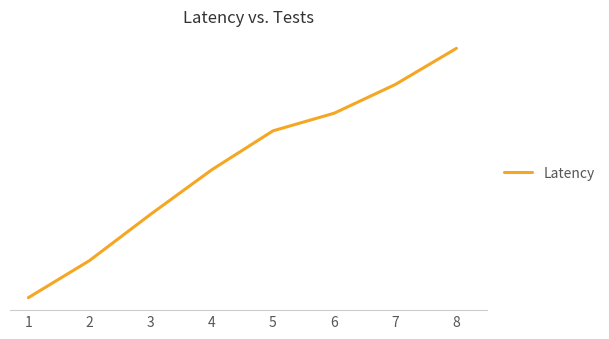

Does the chart display data point markers on the line(s)?

No